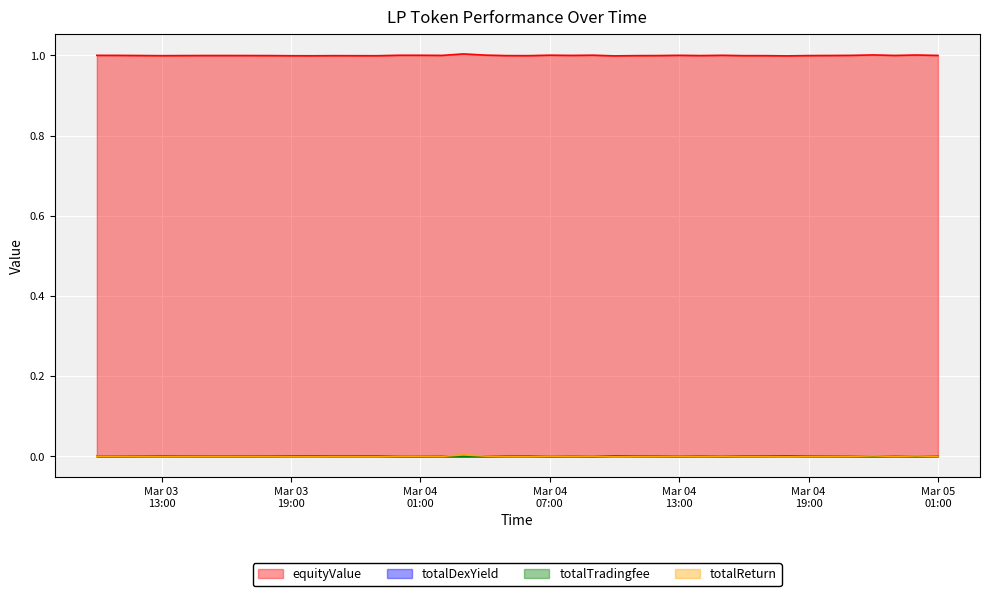

How many positive values does the totalReturn series have?

12